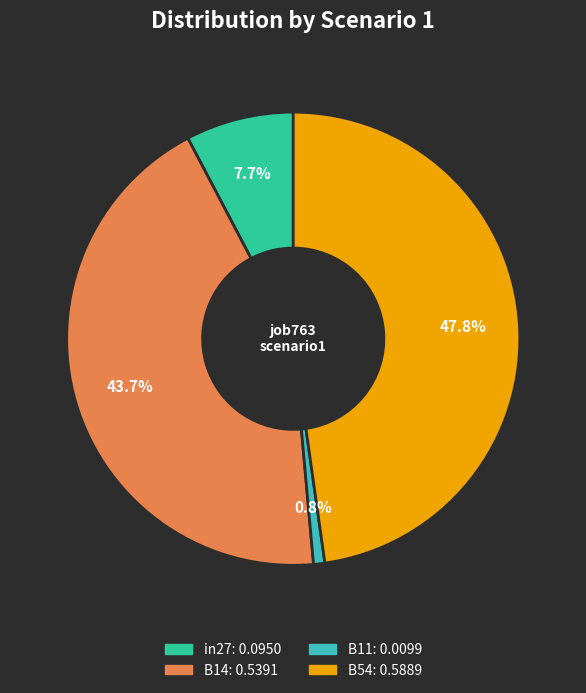

Is there a majority slice in this chart?

No